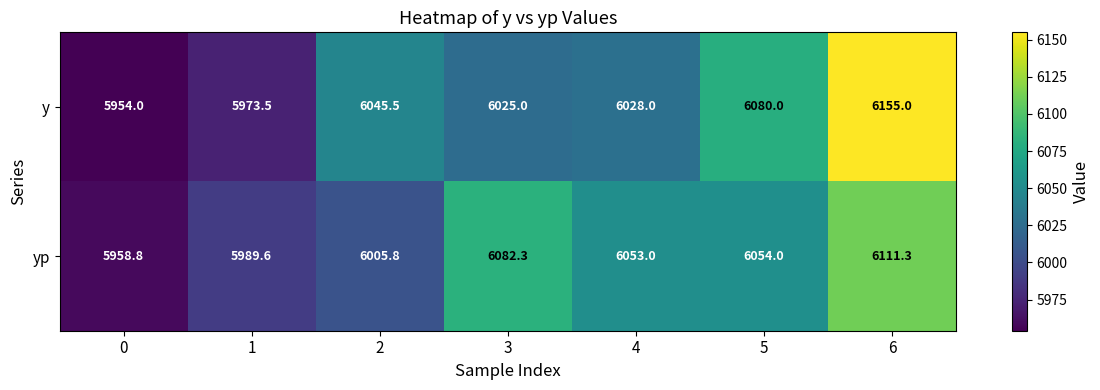

Rank the series at 0 from lowest to highest value.

y, yp